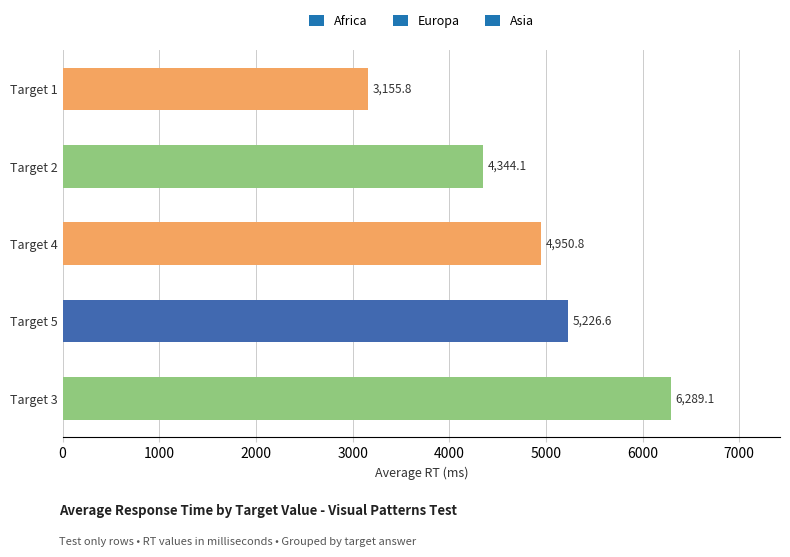

Between Target 4 and Target 2, which is larger?

Target 4